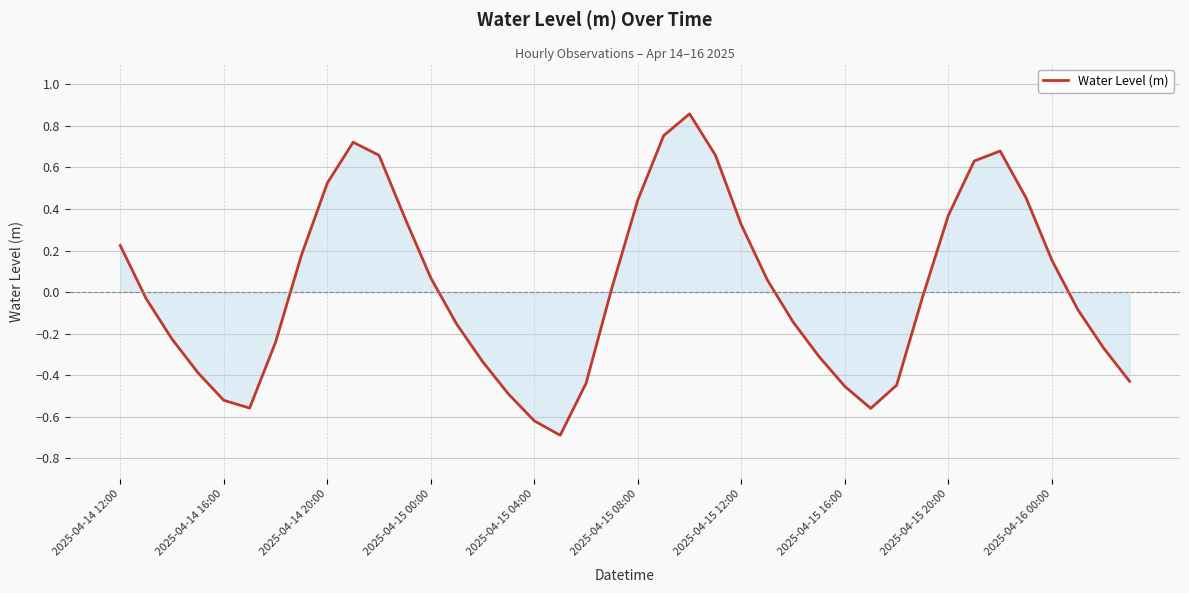

What is the difference between the maximum and minimum values?

1.5